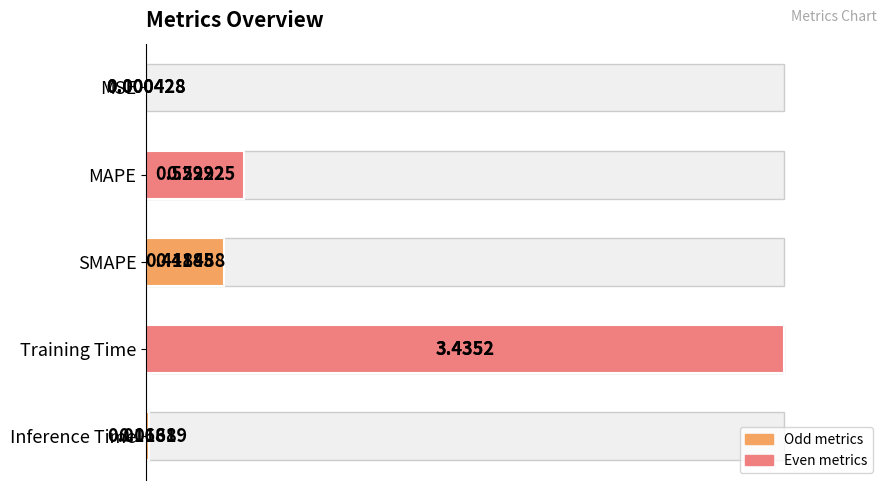

What is the approximate value at Training Time?

1.0